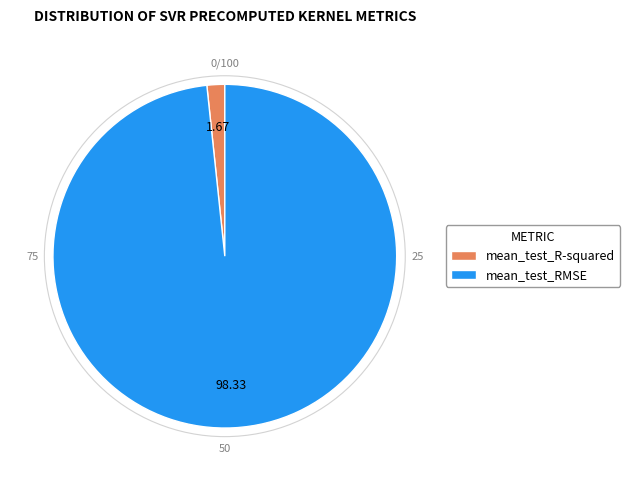

Rank the categories by value from lowest to highest.

mean_test_R-squared, mean_test_RMSE